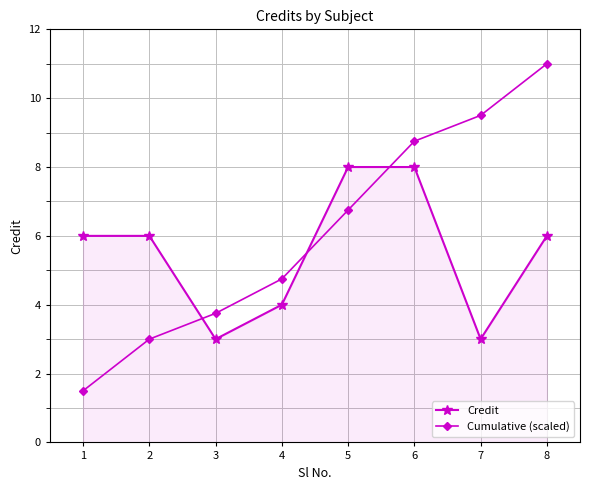

List the labels in order of Cumulative (scaled) value, smallest first.

1, 2, 3, 4, 5, 6, 7, 8